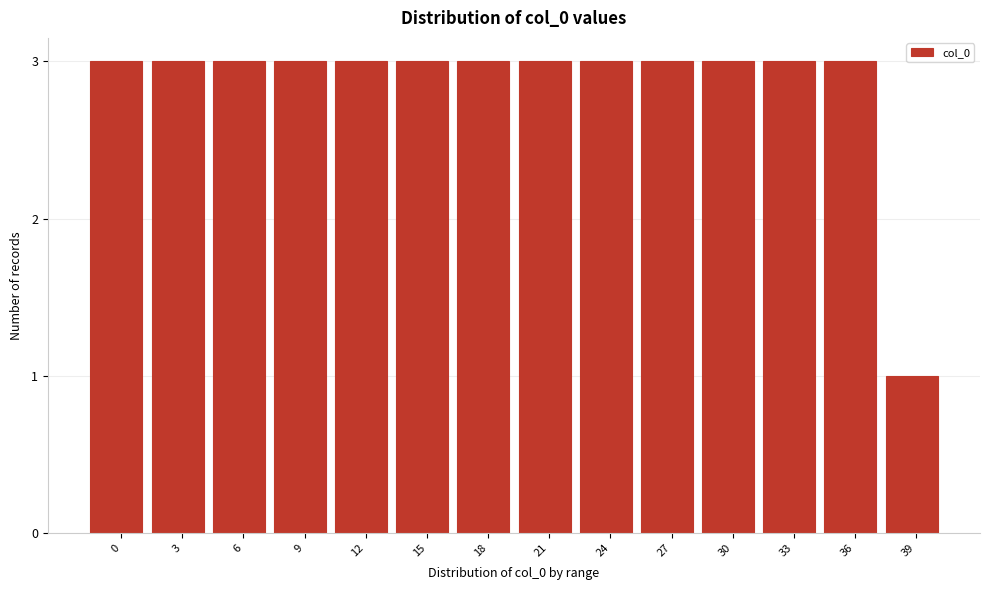

Reading left to right, extract all data points from this chart.

3	3	3	3	3	3	3	3	3	3	3	3	3	1